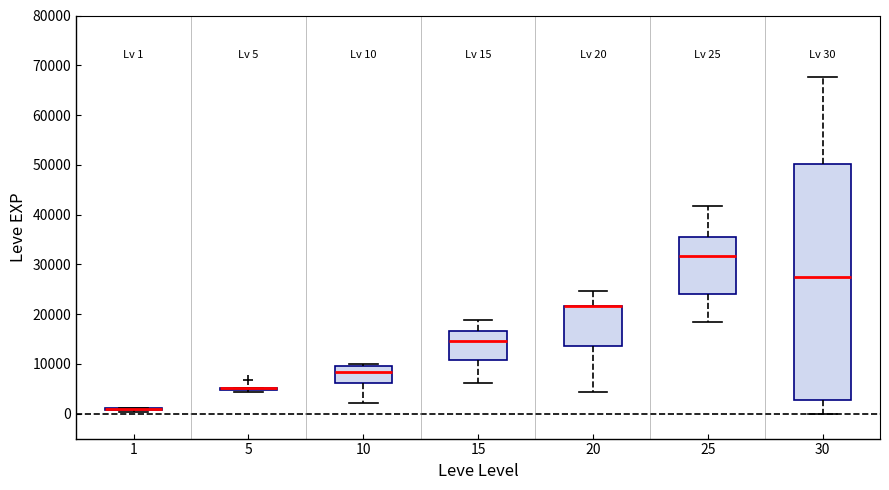

Comparing the boxes themselves (not the whiskers), which one is the tallest?

30